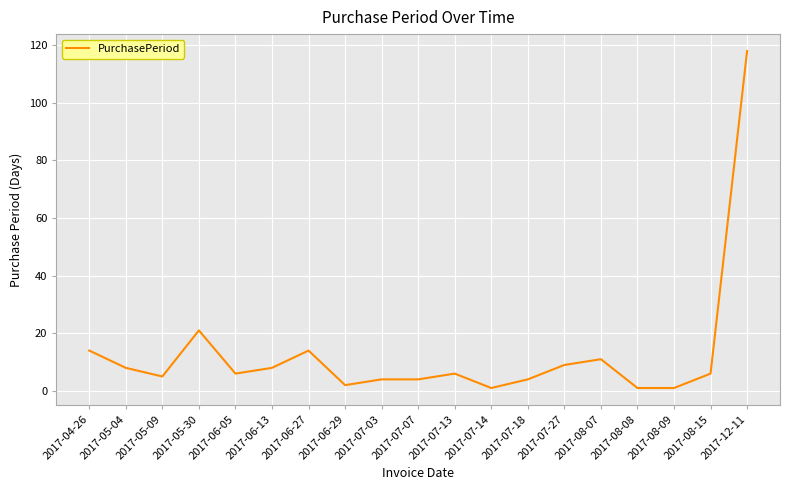

What position from the left is 2017-08-08?

16